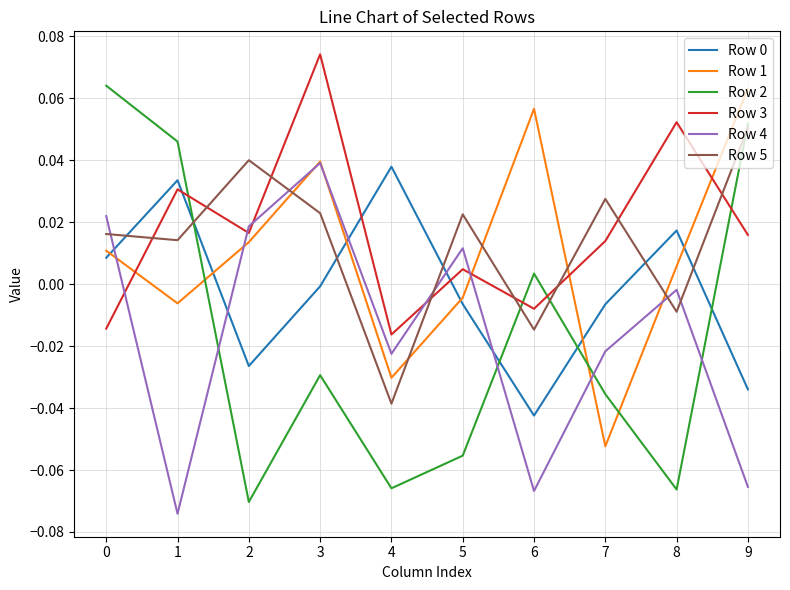

Is the value of Row 5 at 9 greater than the value of Row 1 at 7?

Yes